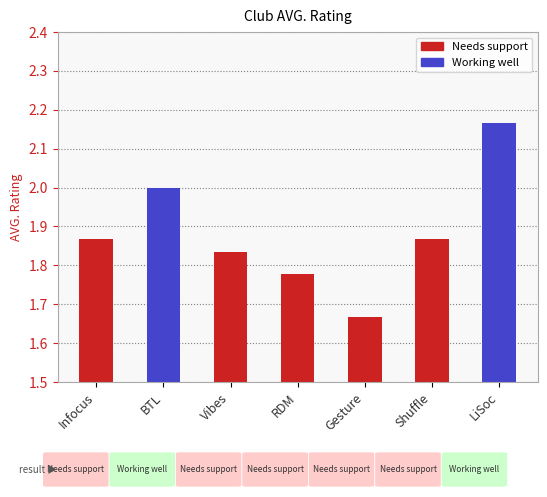

What is the label of the 5th bar from the left?

Gesture